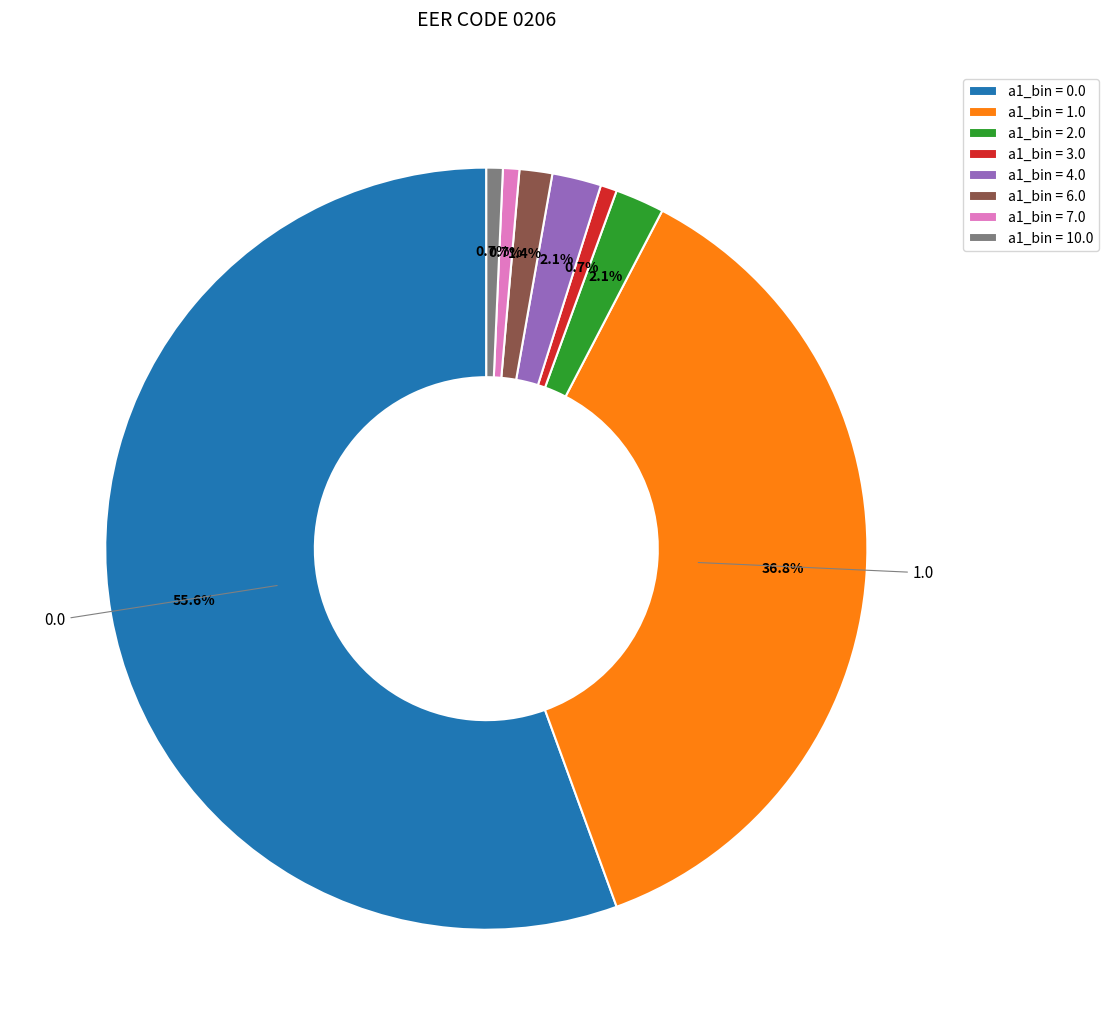

To the nearest percent, what is the difference between the largest and smallest slice percentages?

55%